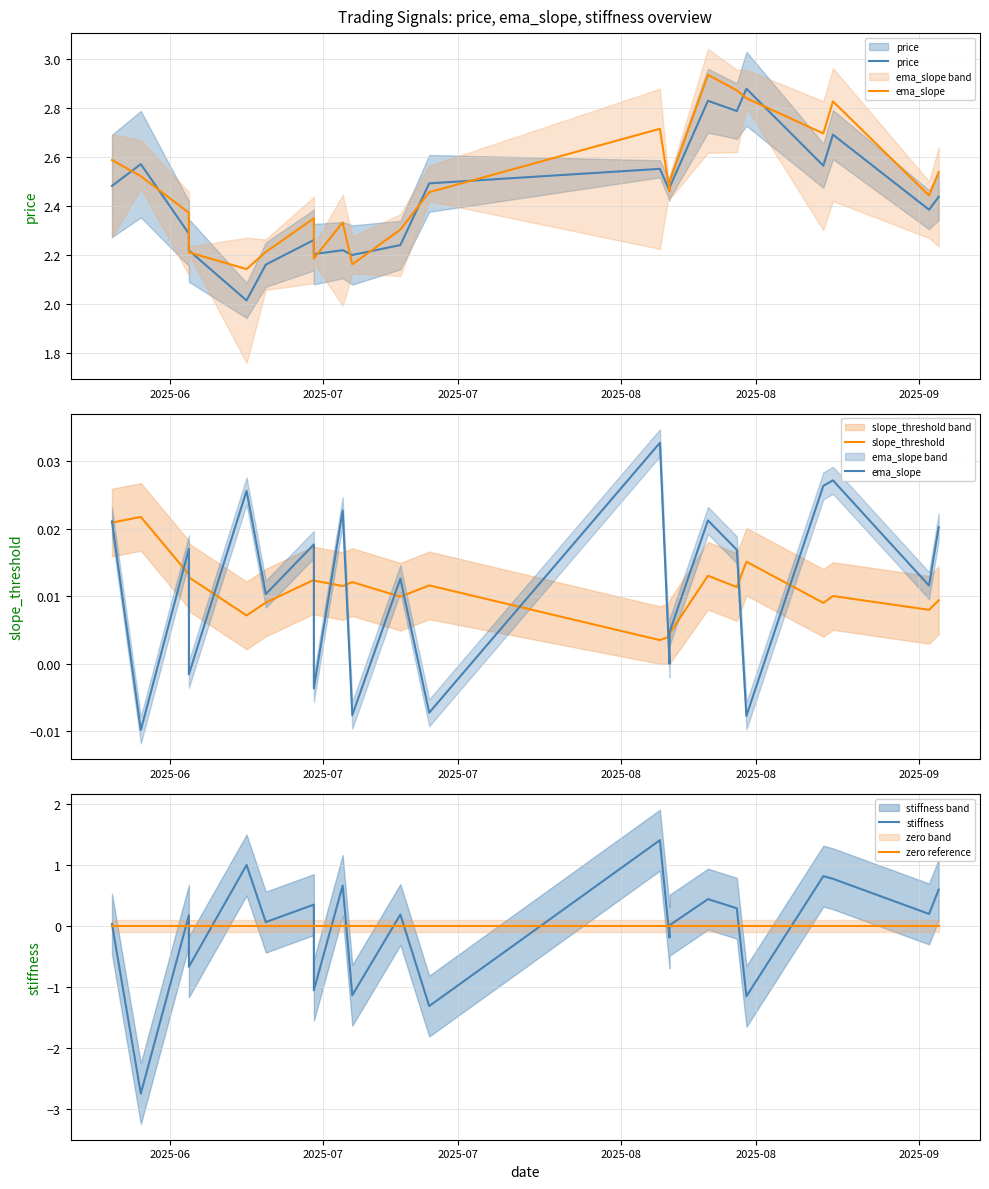

Is the value of price at 18 greater than the value of ema_slope at 6?

Yes